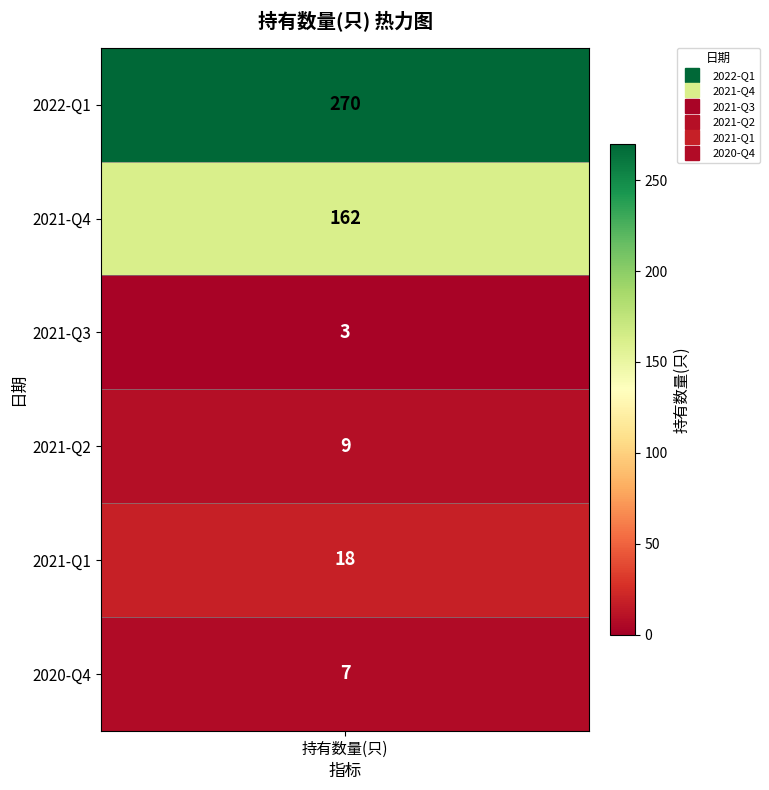

Rank the categories by value from highest to lowest.

2022-Q1, 2021-Q4, 2021-Q1, 2021-Q2, 2020-Q4, 2021-Q3